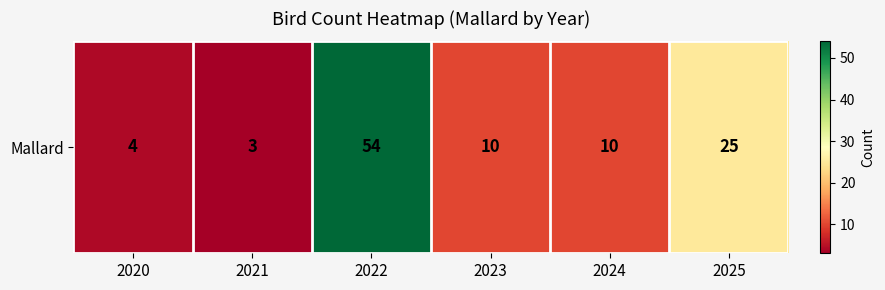

The chart shows a value of 5 at 2021. True or false?

False